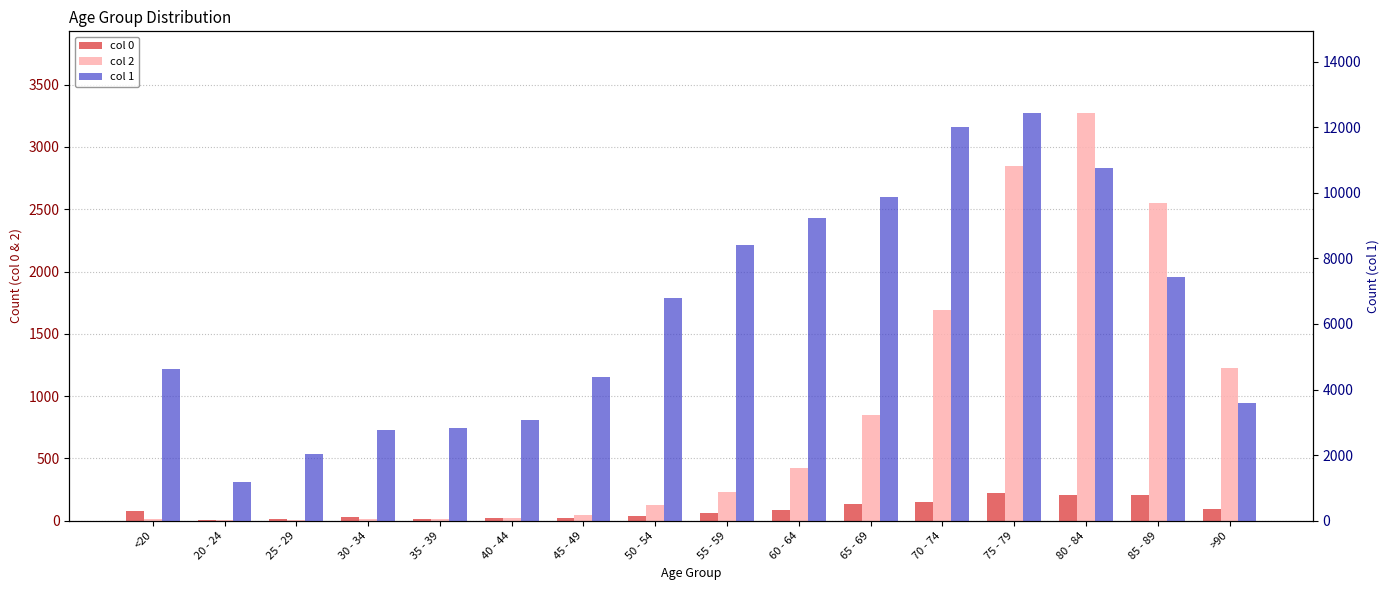

The 2 series shows 426 at 60 - 64. True or false?

True